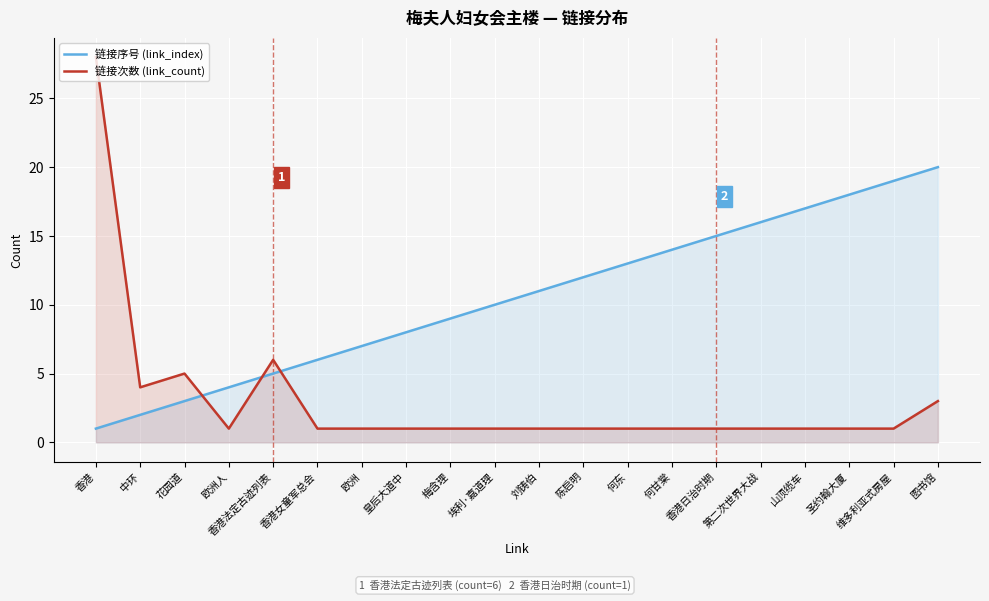

How many lines are shown in the chart?

2